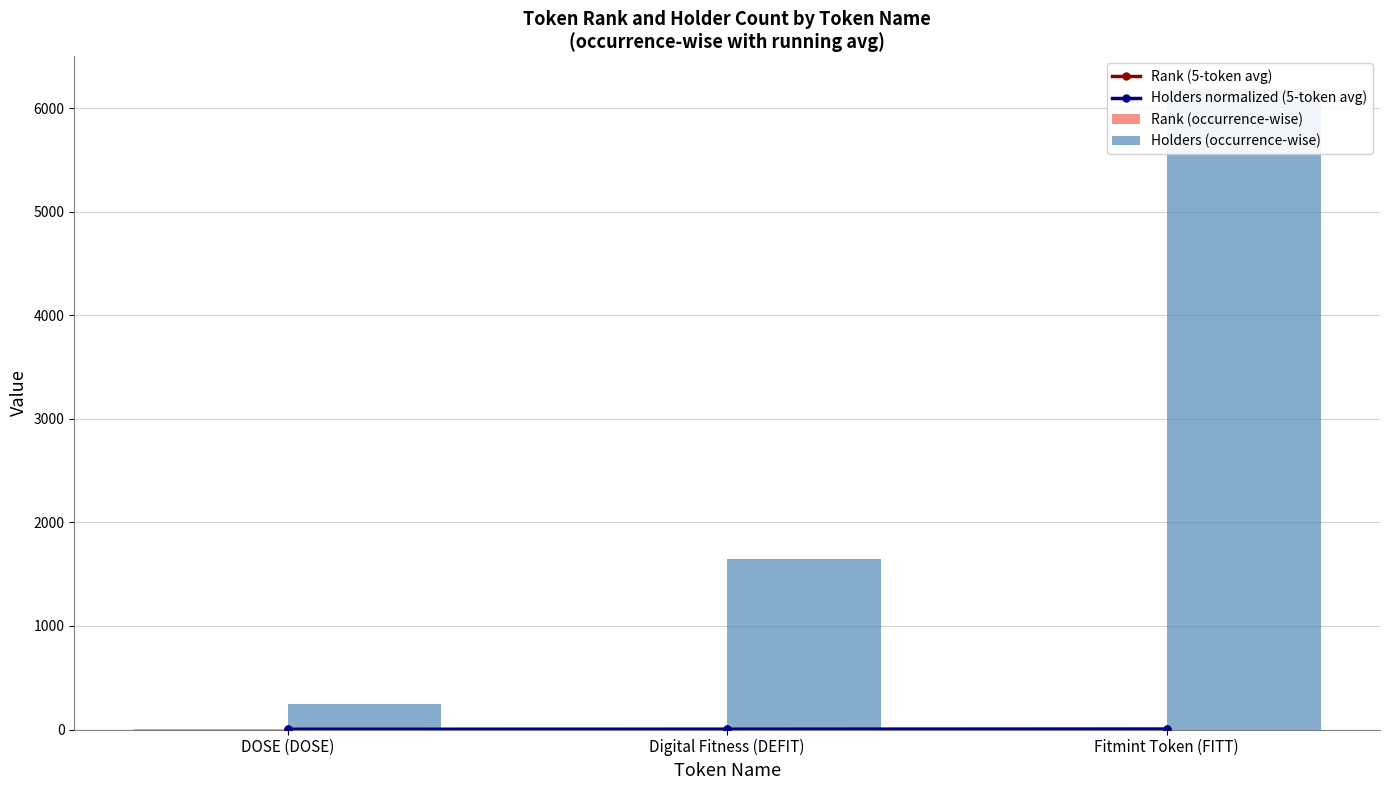

Reading right to left, extract all data points from this chart.

Rank (5-token avg): 2.0	1.5	1.0
Holders normalized (5-token avg): 2.6	0.9	0.2
Rank (occurrence-wise): 3.0	2.0	1.0
Holders (occurrence-wise): 6192.0	1647.0	243.0